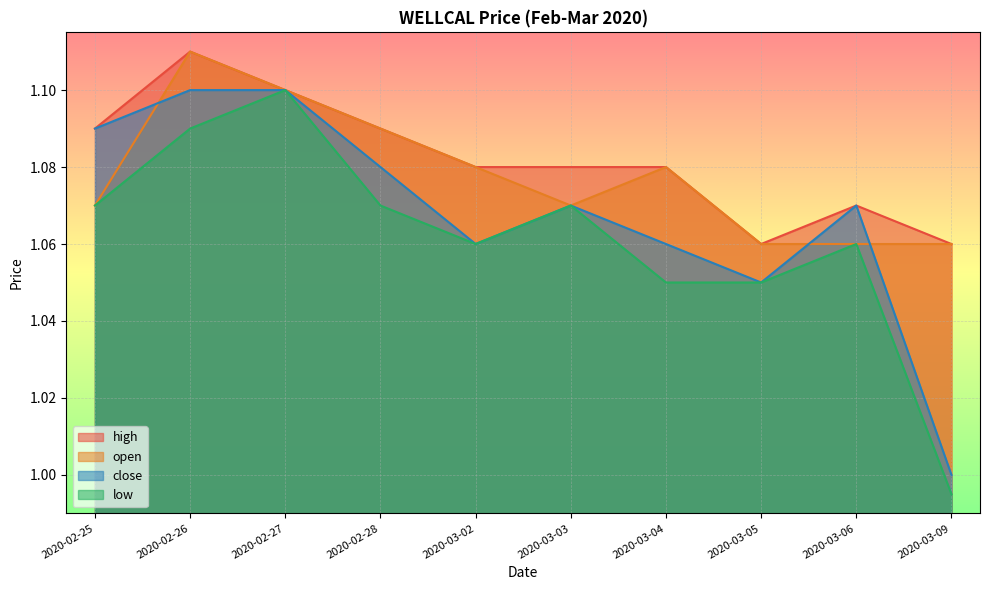

How many data points does each series have?

10